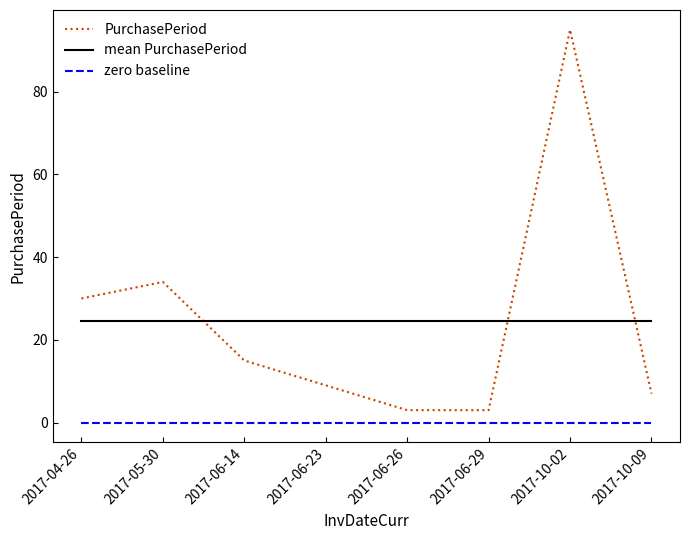

What position from the left is 2017-06-29?

6